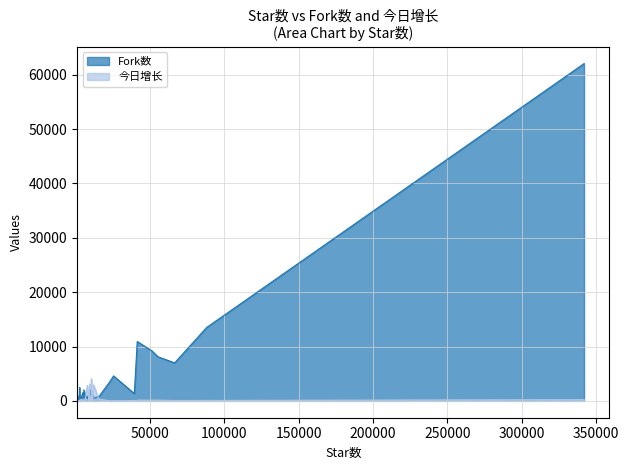

The 今日增长 series shows 532 at 6349. True or false?

False